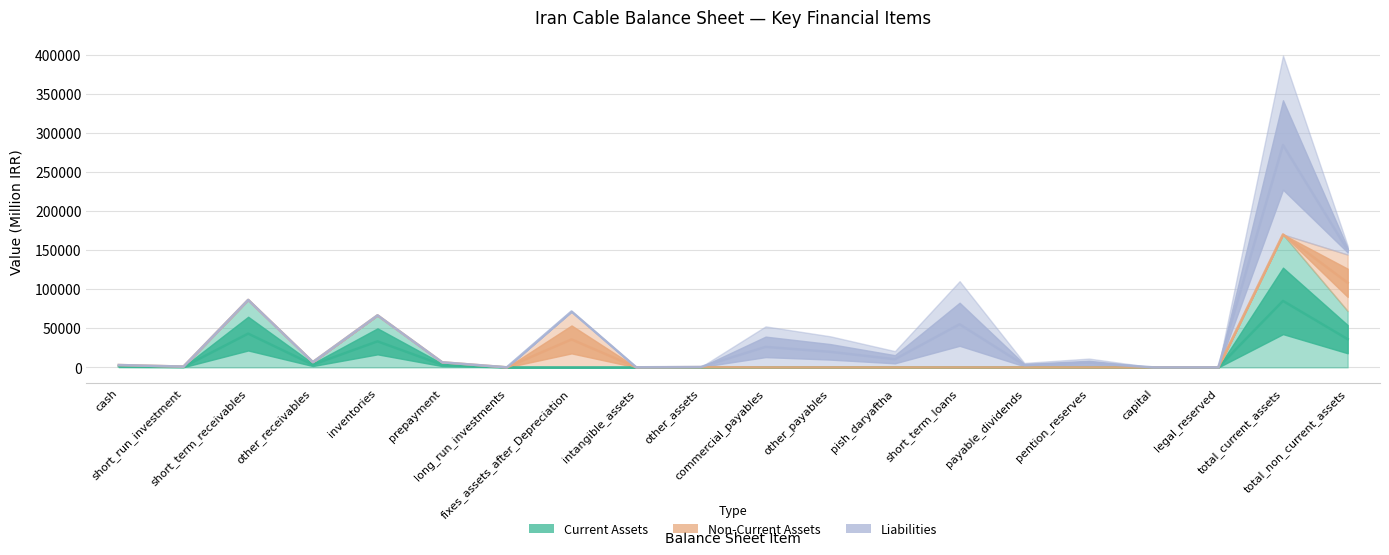

At which category is the sum across all series the highest?

total_current_assets